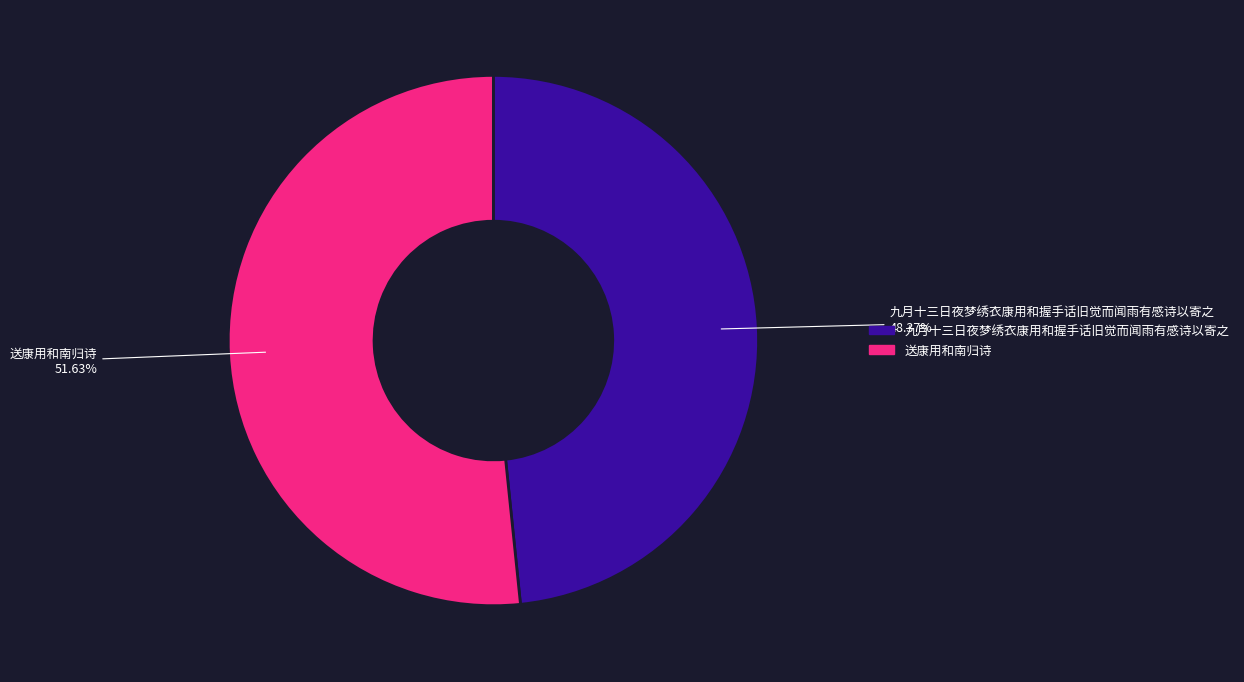

What is the largest slice in the pie chart?

送康用和南归诗